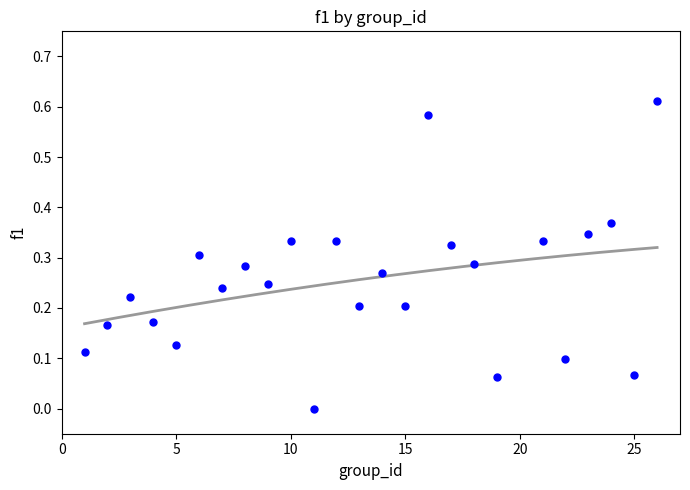

What is the range of X values (max minus min)?

25.0